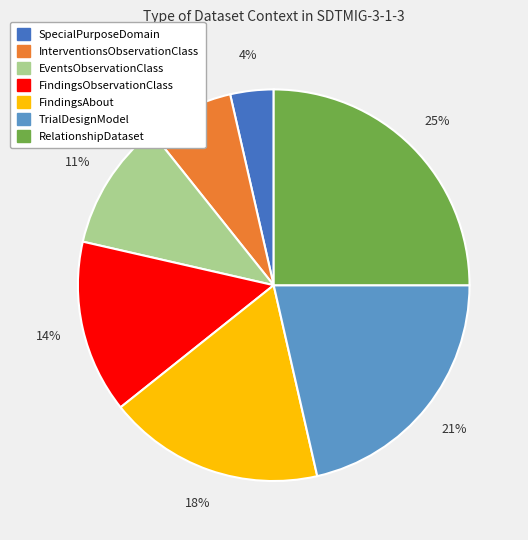

How many segments does this pie chart have?

7